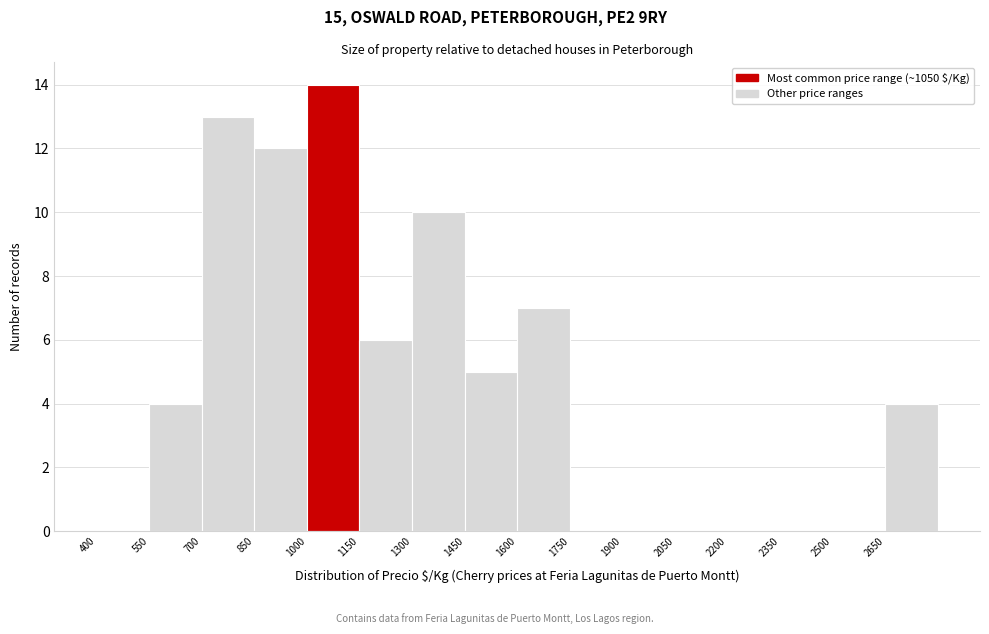

Which range on the x-axis has the tallest bar?

1000 to 1150